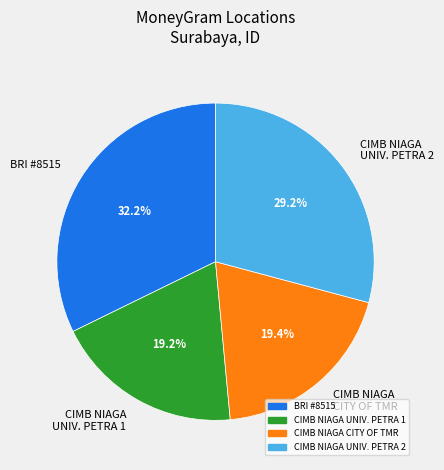

To the nearest percent, what is the difference between the largest and smallest slice percentages?

13%